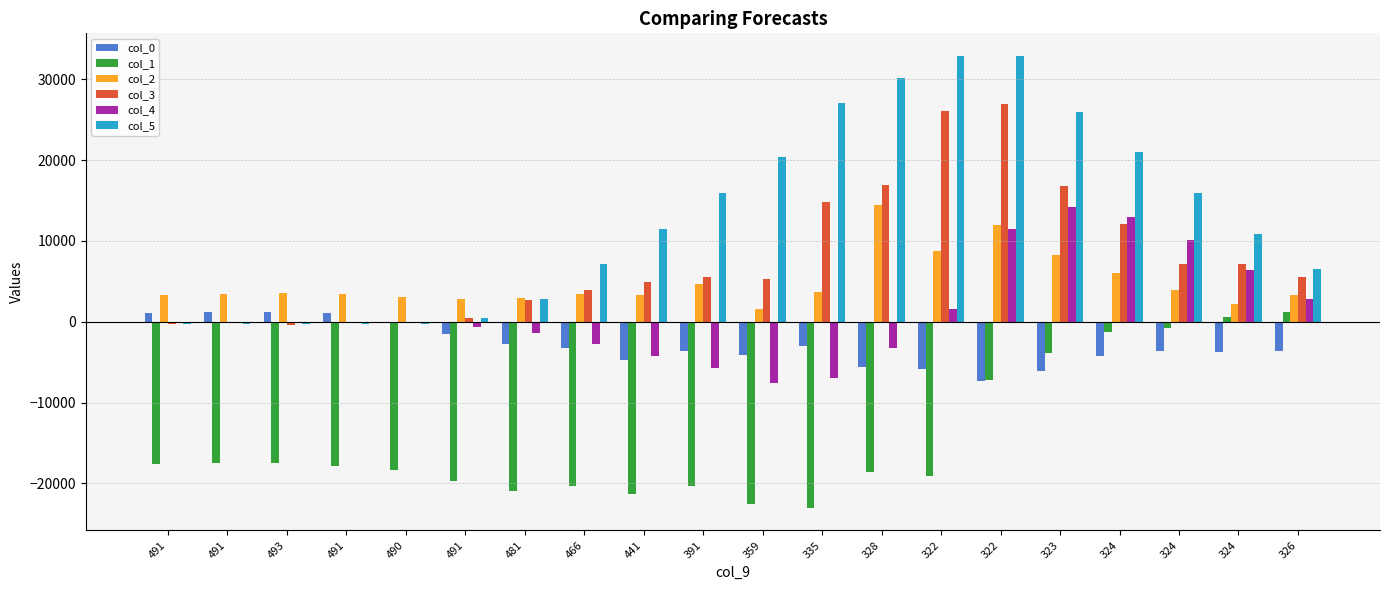

Reading left to right, what are all the values shown in this chart?

col_0: 491=1140	491=1160	493=1228	491=1136	490=-44	491=-1484	481=-2712	466=-3292	441=-4724	391=-3640	359=-4108	335=-3000	328=-5560	322=-5788	322=-7292	323=-6108	324=-4268	324=-3564	324=-3712	326=-3616
col_1: 491=-17539	491=-17451	493=-17515	491=-17795	490=-18283	491=-19739	481=-20891	466=-20343	441=-21347	391=-20327	359=-22567	335=-23011	328=-18627	322=-19119	322=-7159	323=-3811	324=-1231	324=-775	324=541	326=1157
col_2: 491=3372	491=3448	493=3620	491=3400	490=3040	491=2800	481=2940	466=3496	441=3308	391=4676	359=1548	335=3668	328=14464	322=8808	322=12024	323=8252	324=6016	324=3988	324=2184	326=3312
col_3: 491=-295	491=-56	493=-343	491=-134	490=-93	491=477	481=2670	466=3935	441=4867	391=5549	359=5349	335=14859	328=16945	322=26112	322=26893	323=16790	324=12095	324=7127	324=7103	326=5601
col_4: 491=-132	491=-74	493=-37	491=-84	490=-111	491=-641	481=-1426	466=-2710	441=-4219	391=-5731	359=-7603	335=-6932	328=-3235	322=1547	322=11471	323=14192	324=13018	324=10062	324=6437	326=2857
col_5: 491=-273	491=-273	493=-314	491=-244	490=-243	491=435	481=2856	466=7124	441=11487	391=15936	359=20383	335=27020	328=30220	322=32890	322=32890	323=25902	324=20974	324=15875	324=10812	326=6575